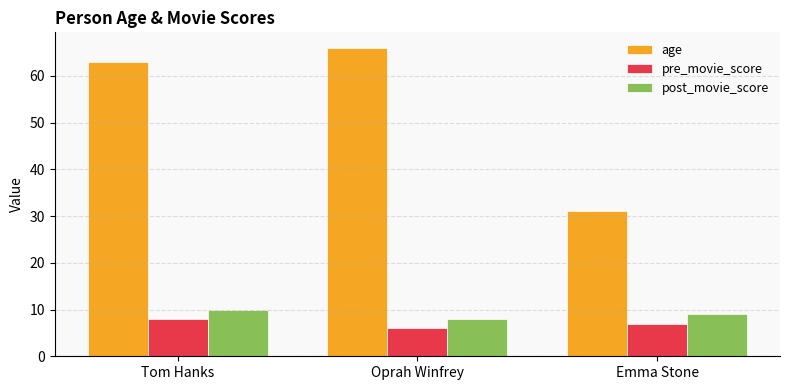

Reading left to right, transcribe all the data shown in this chart.

age: Tom Hanks=63	Oprah Winfrey=66	Emma Stone=31
pre_movie_score: Tom Hanks=8	Oprah Winfrey=6	Emma Stone=7
post_movie_score: Tom Hanks=10	Oprah Winfrey=8	Emma Stone=9